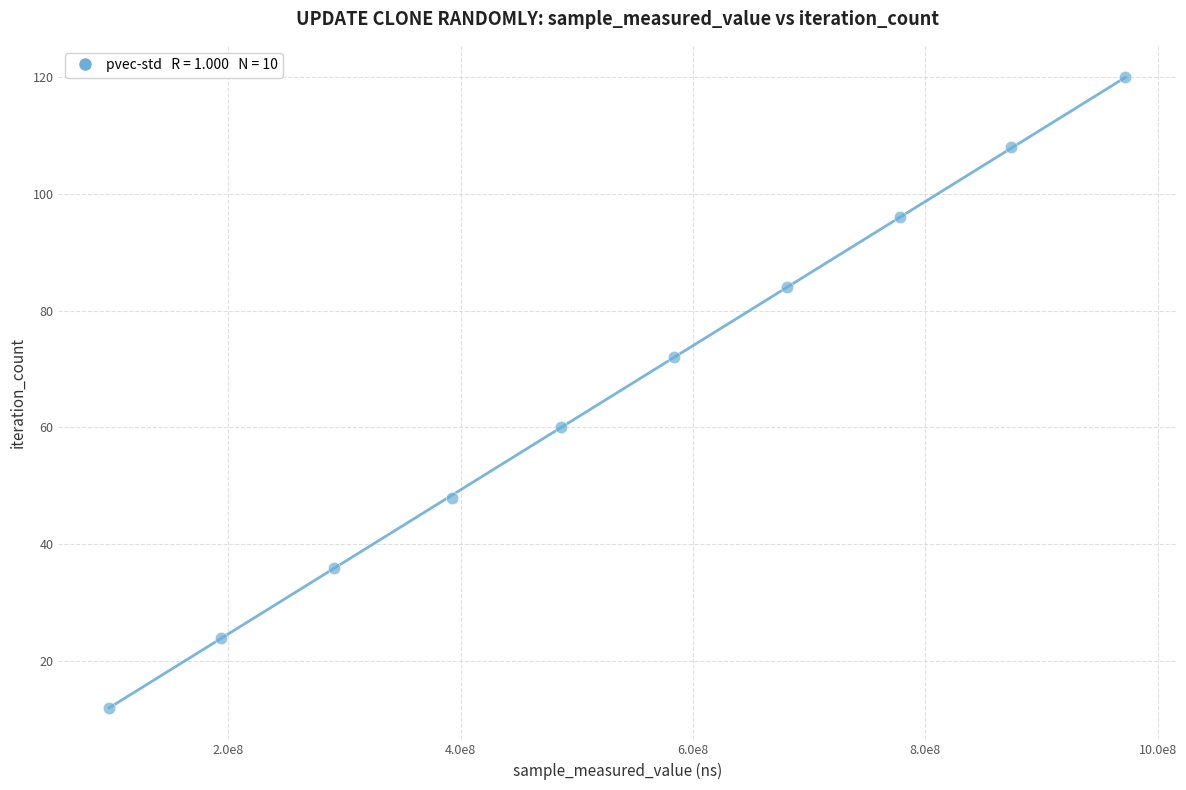

What is the range of X values (max minus min)?

874469950